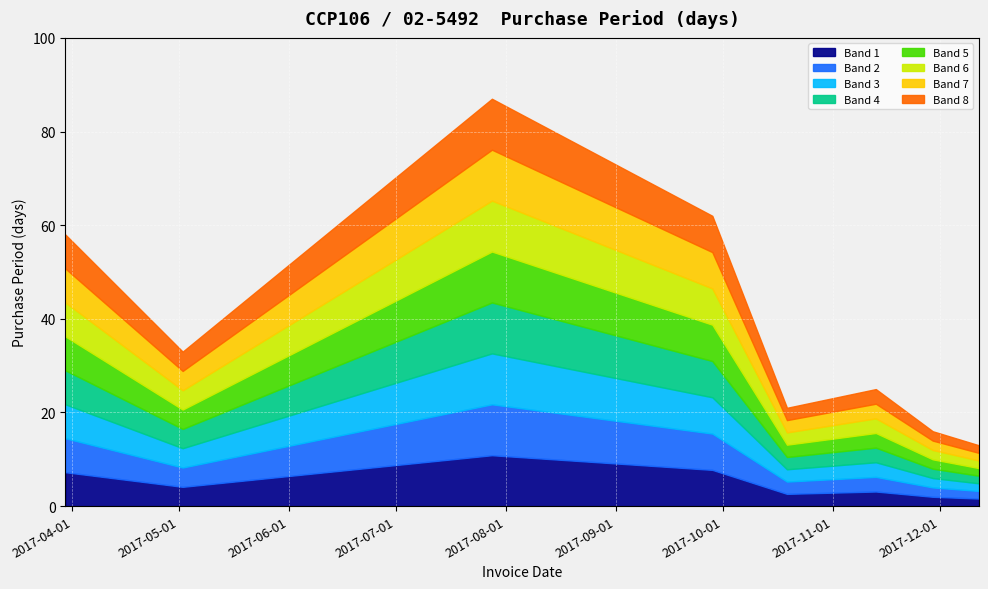

Approximately how many times larger is the value at 2017-10-19 compared to 2017-12-12?

1.6